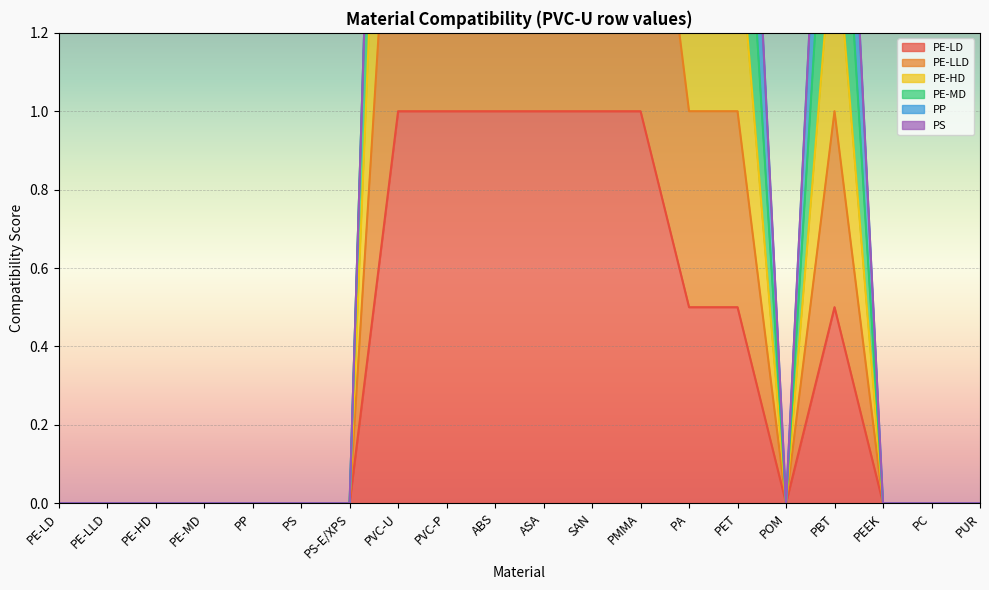

Is it true that PE-LD equals 0.5 at PA?

True